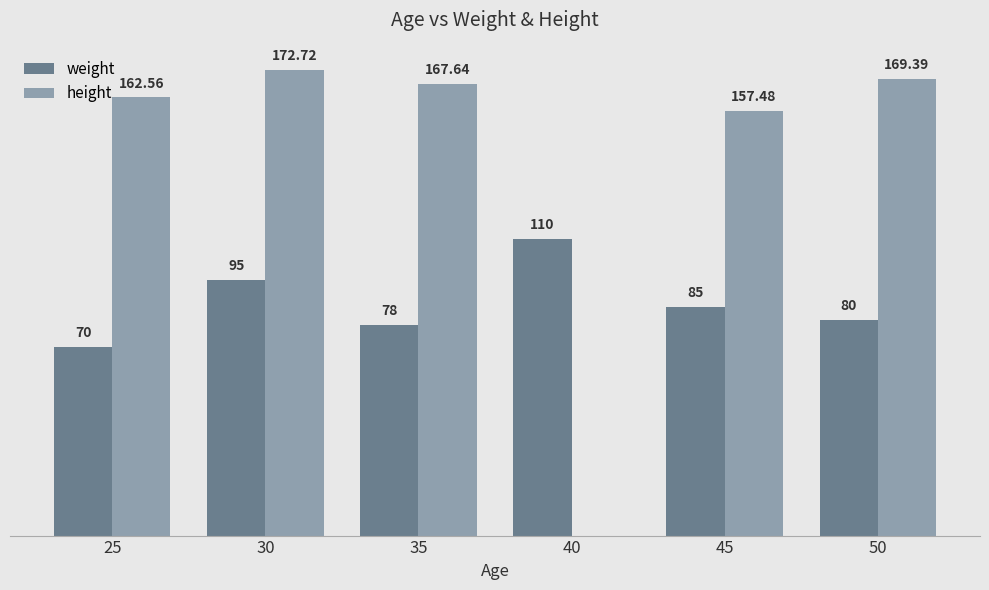

Is the value of height at 35 greater than the value of weight at 35?

Yes